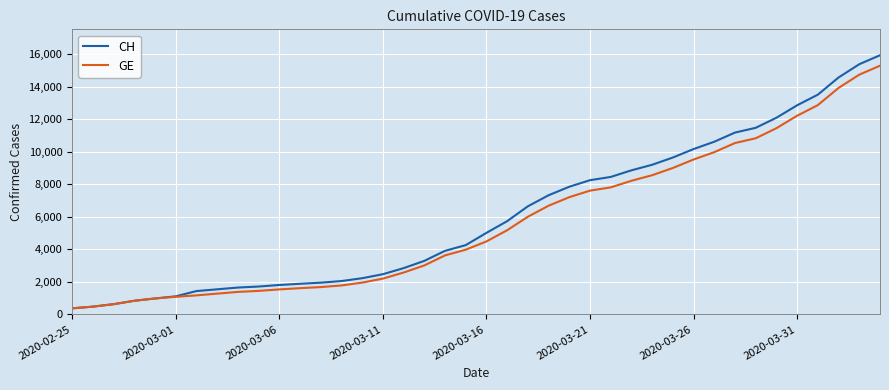

At how many categories does at least one series exceed 3148?

23